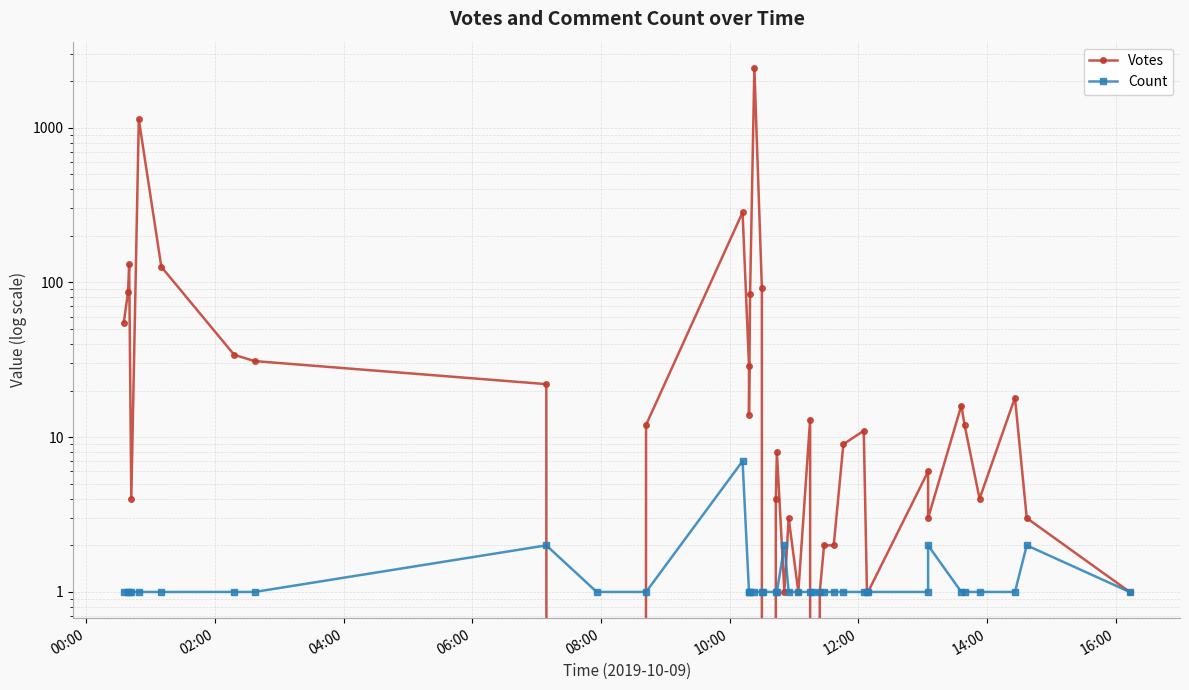

List the series in order of their overall mean, lowest first.

Count, Votes